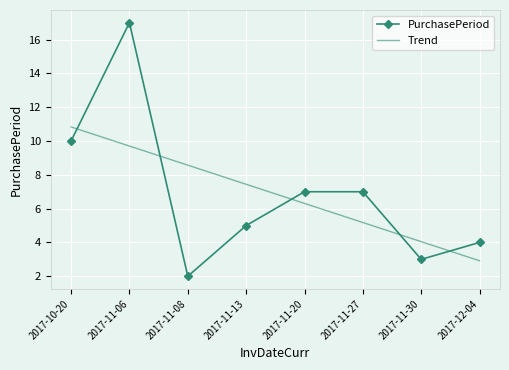

What is the total value across all series at 2017-11-30?

7.0